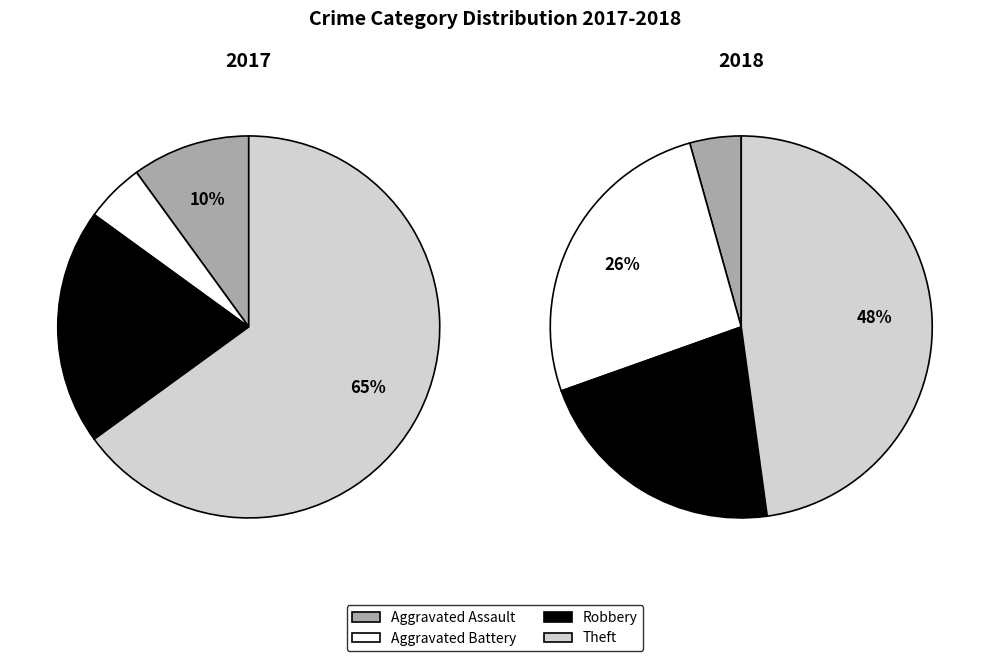

To the nearest percent, what portion does Theft represent?

65%